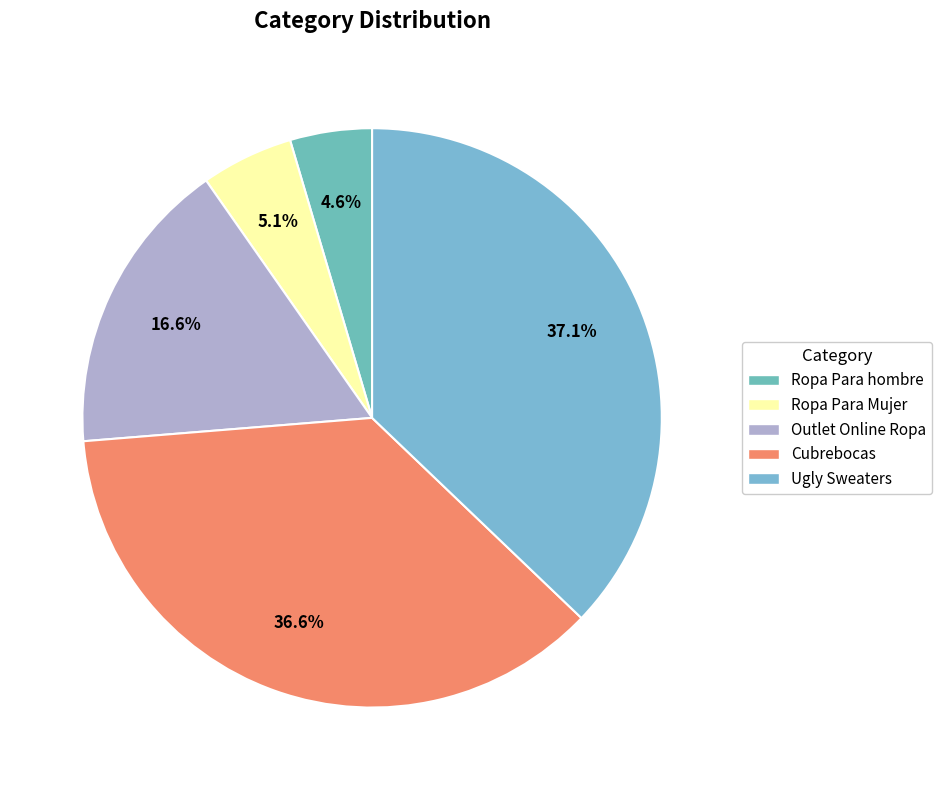

What is the smallest slice in the pie chart?

Ropa Para hombre